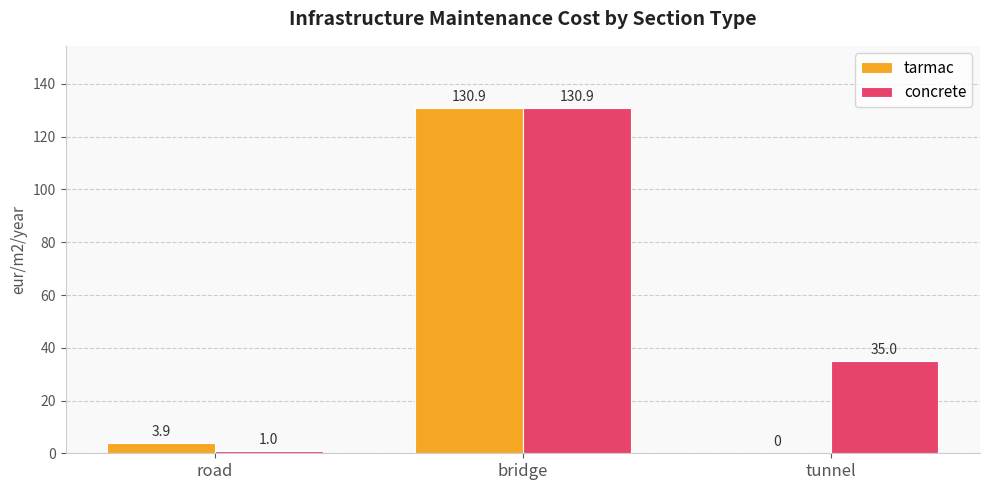

At which category is the sum across all series the highest?

bridge